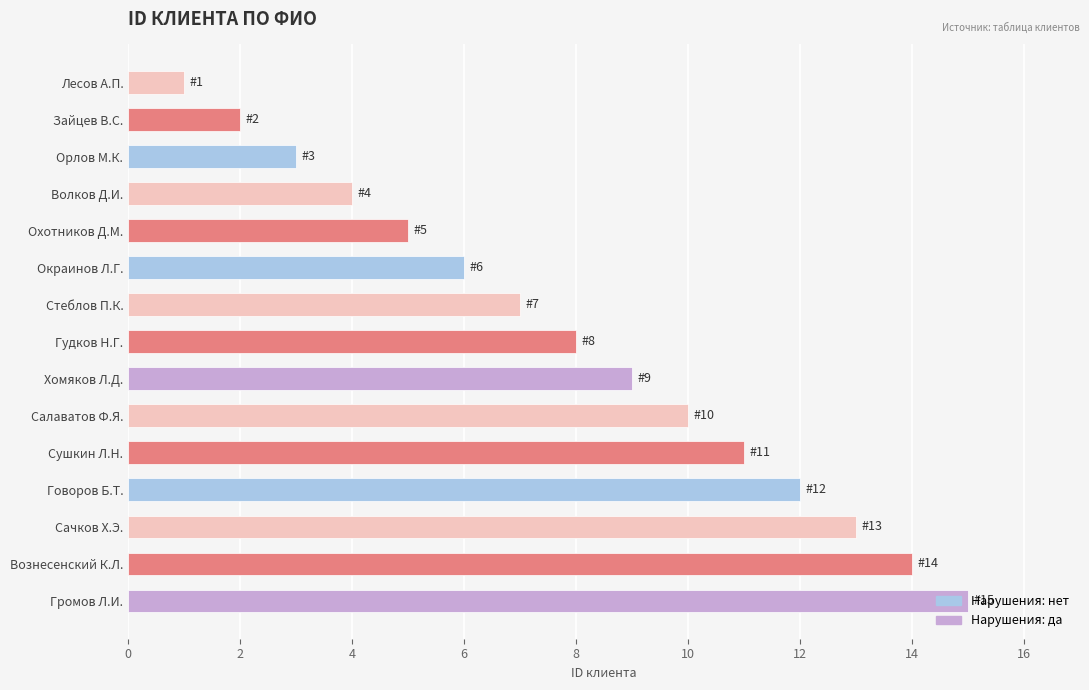

Read the value at Окраинов Л.Г..

6